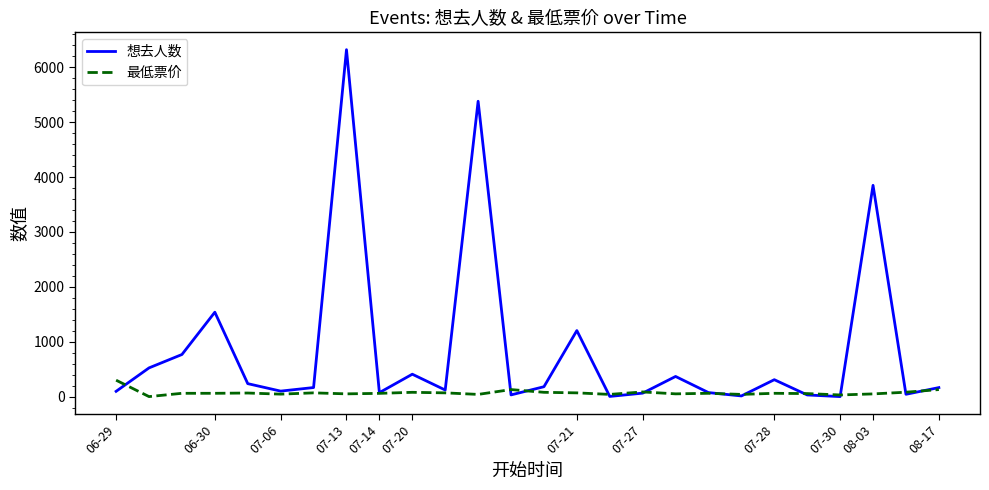

Which series has the largest total across all categories?

想去人数